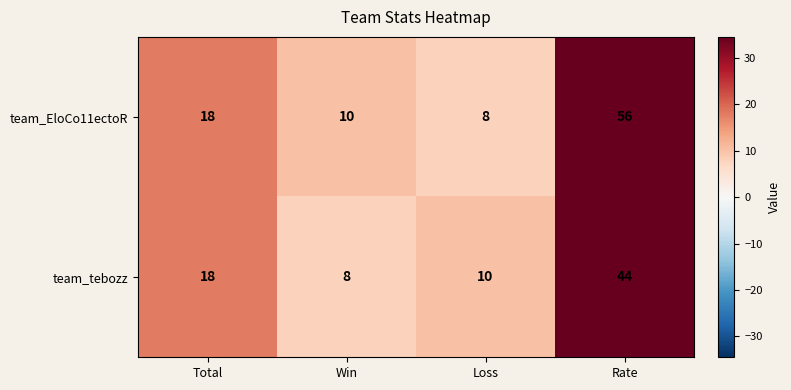

Reading right to left, what are all the values shown in this chart?

team_EloCo11ectoR: 56	8	10	18
team_tebozz: 44	10	8	18